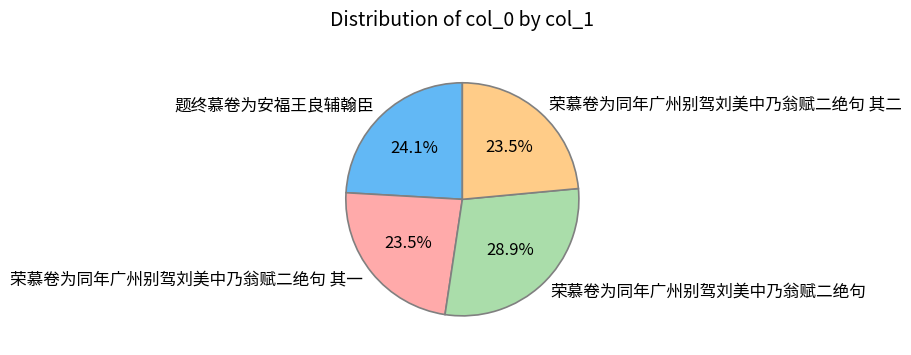

What is the largest slice in the pie chart?

荣慕卷为同年广州别驾刘美中乃翁赋二绝句